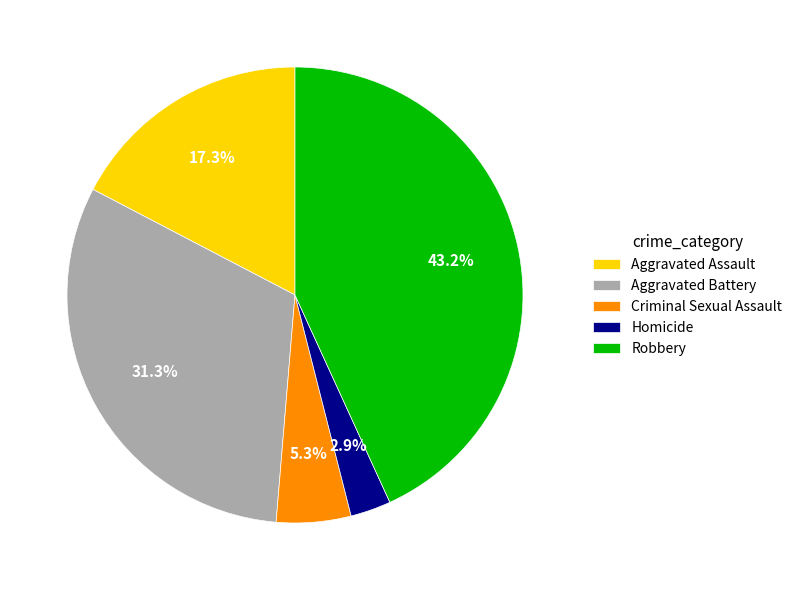

Is there a majority slice in this chart?

No